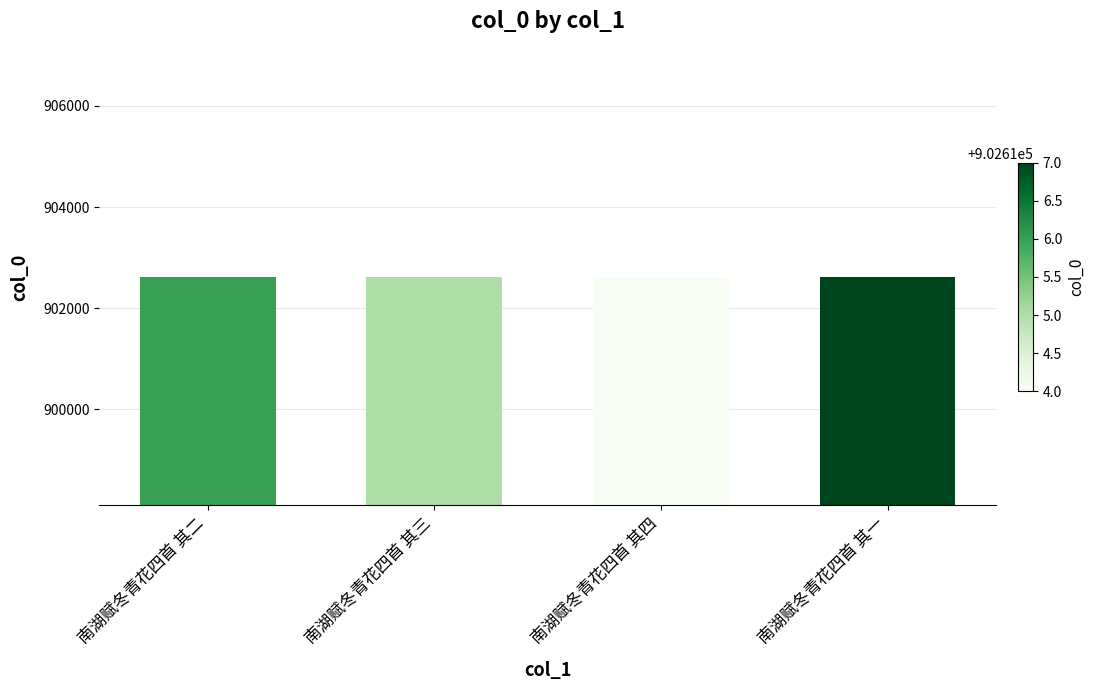

What is the ratio of the value at 南湖赋冬青花四首 其一 to the value at 南湖赋冬青花四首 其二?

1.0